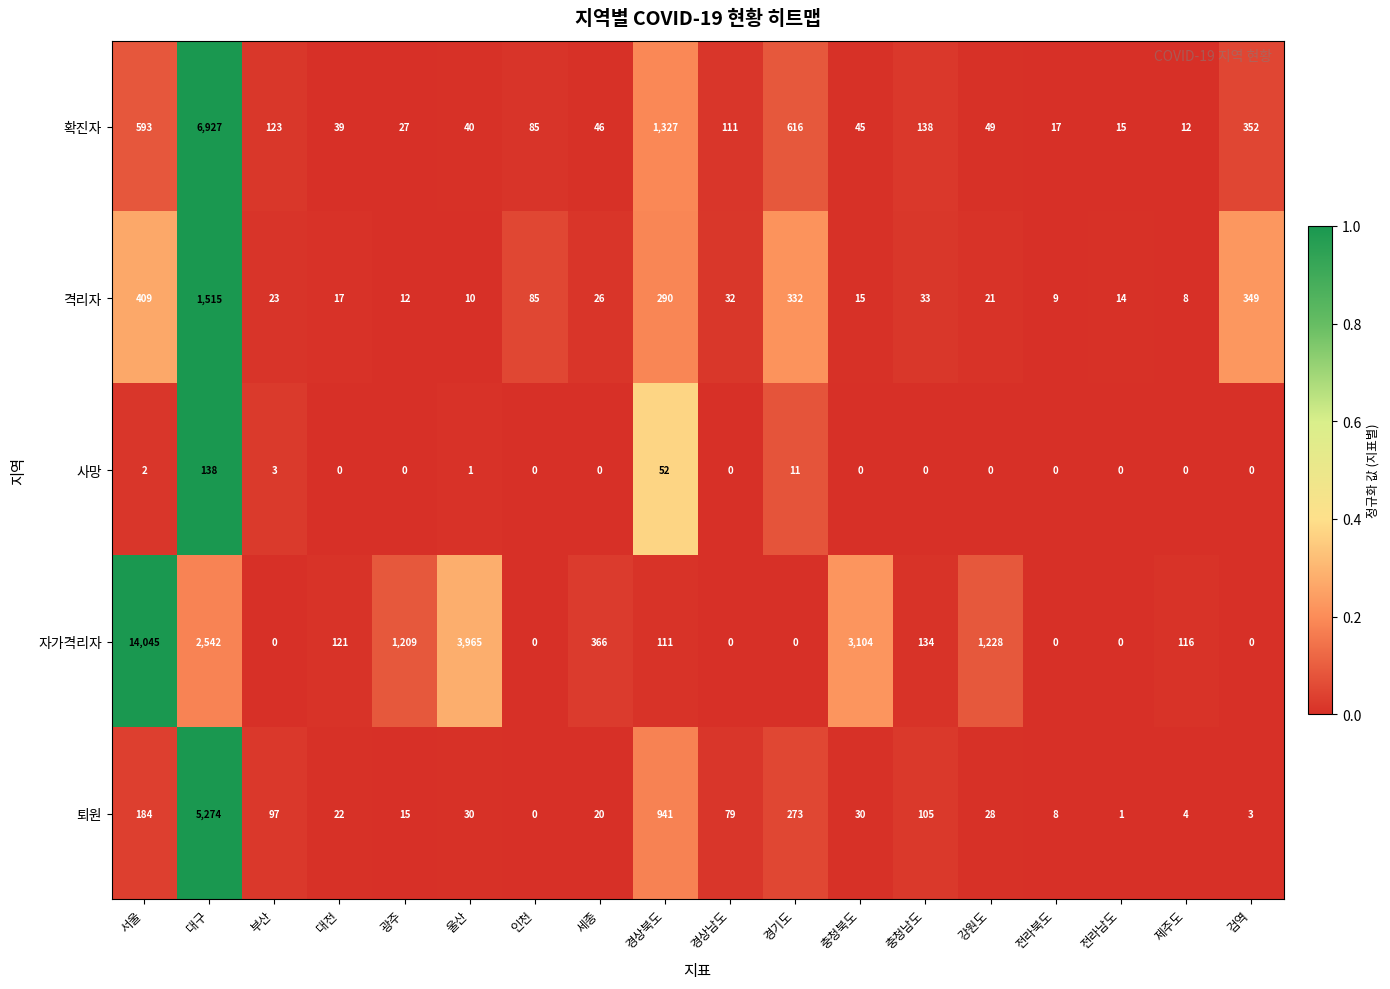

Rank the series at 경상북도 from lowest to highest value.

사망, 자가격리자, 격리자, 퇴원, 확진자